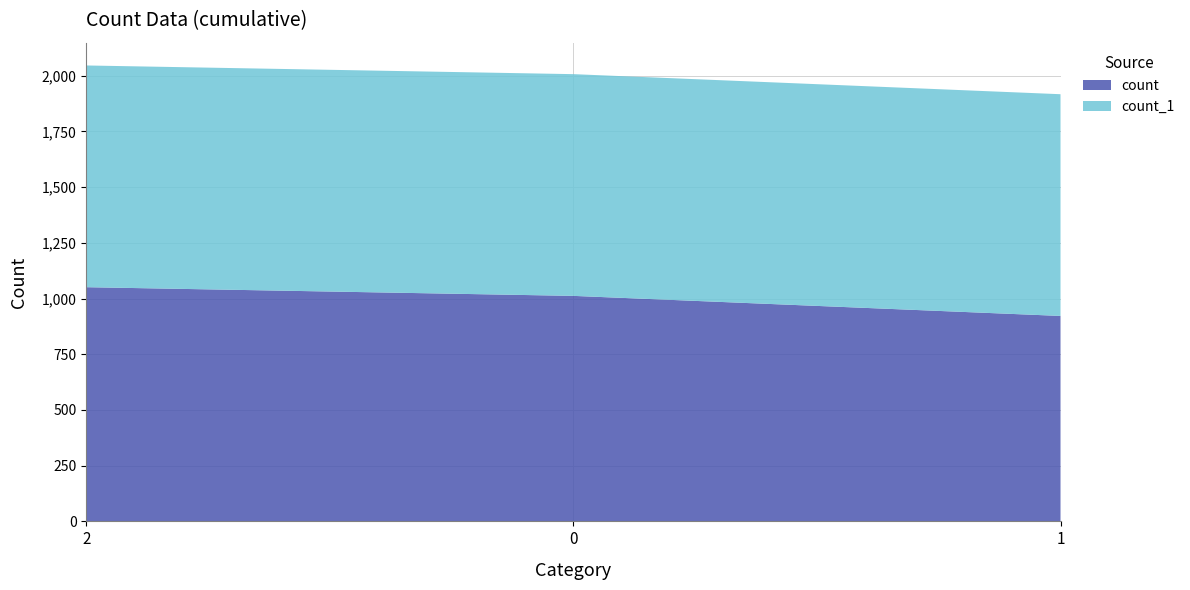

Reading left to right, transcribe all the data shown in this chart.

count: 2=1051	0=1012	1=922
count_1: 2=995	0=995	1=995